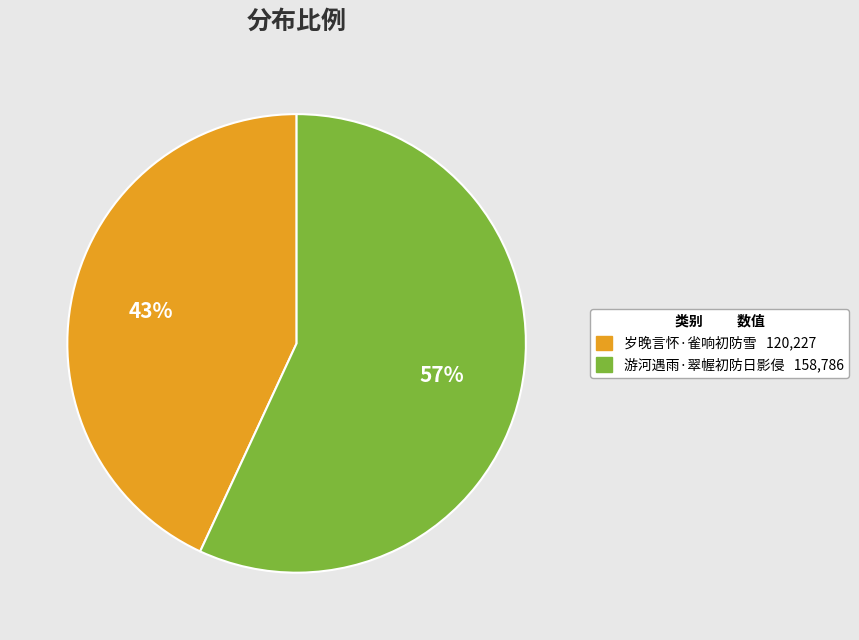

How many segments does this pie chart have?

2